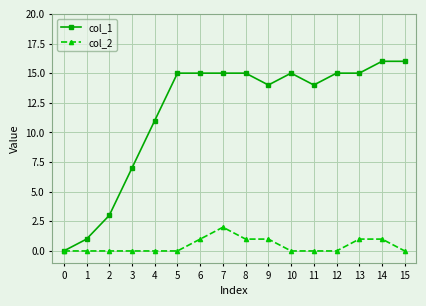

How many distinct data groups are displayed?

2